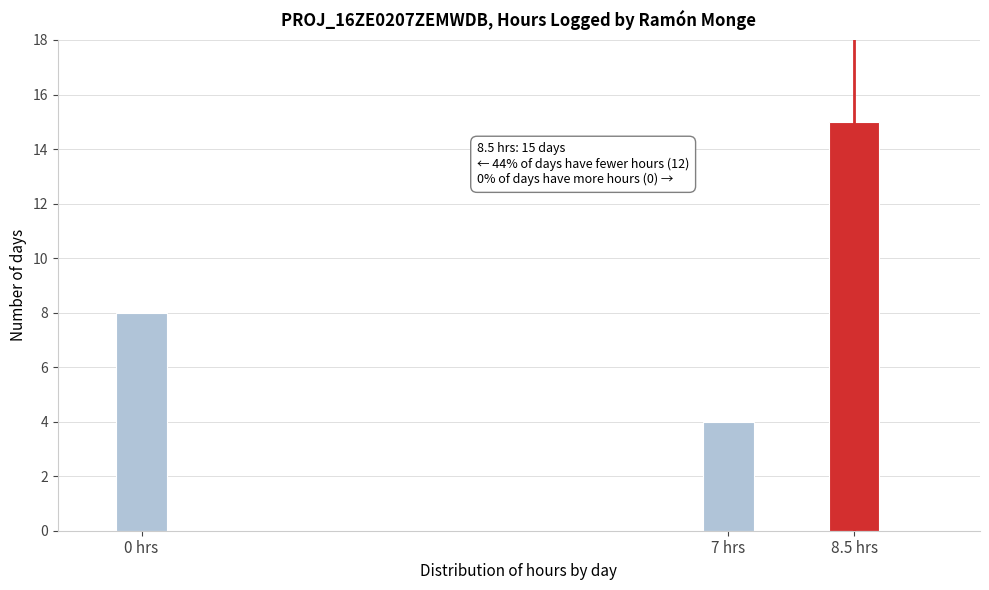

Reading right to left, extract all data points from this chart.

8.5 hrs=15	7 hrs=4	0 hrs=8